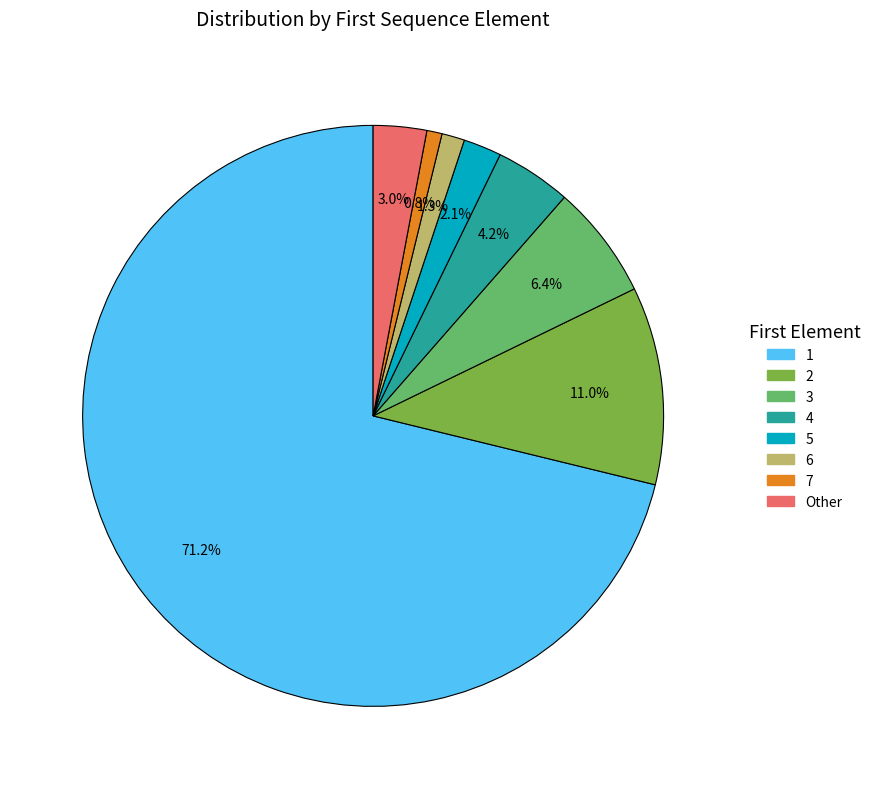

Is there any slice that represents more than half of the pie?

Yes